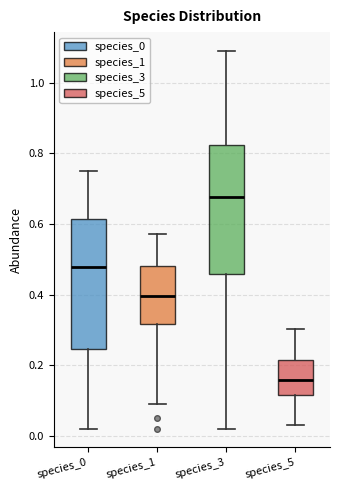

Where is the upper edge of the box for species_3 on the y-axis? The values are not printed on the chart, so give them approximately, as read against the axis.

0.82